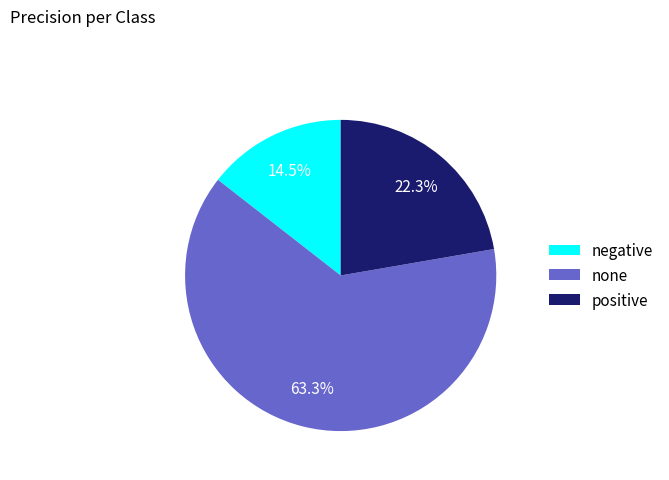

Rank the categories by value from lowest to highest.

negative, positive, none